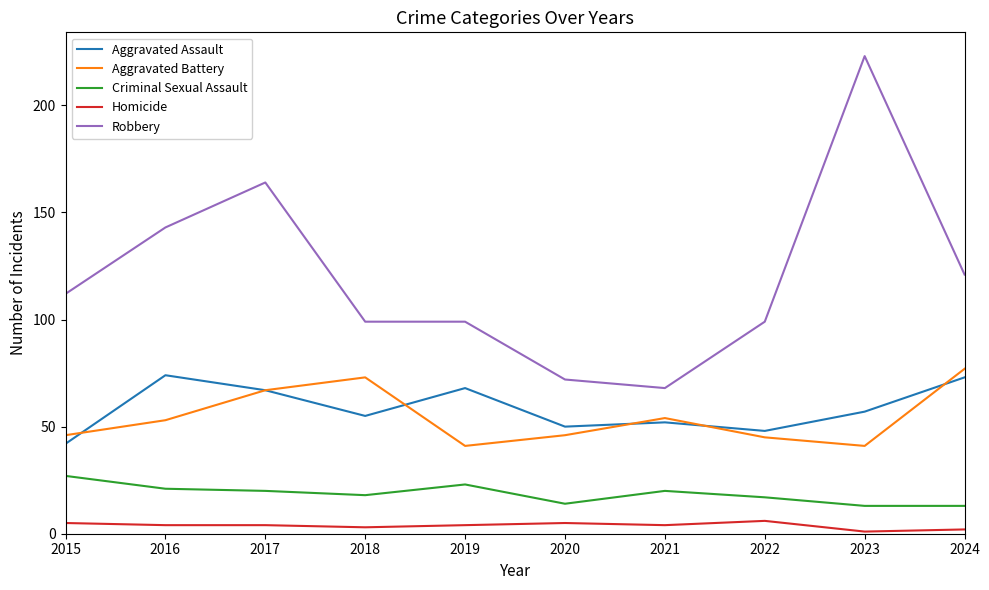

True or false: Criminal Sexual Assault and Aggravated Battery cross at least once.

False